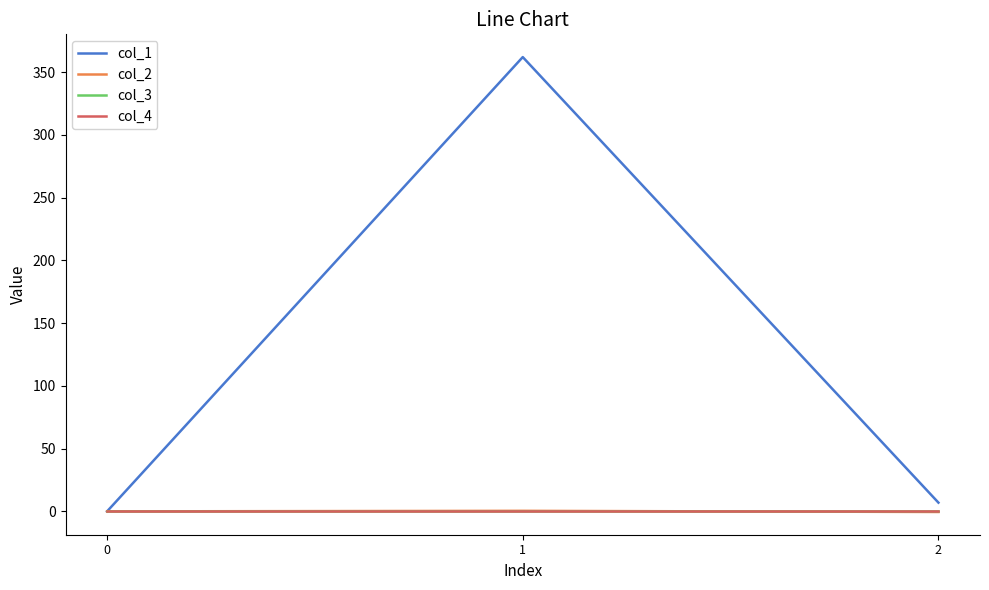

Does the chart have visible grid lines?

No